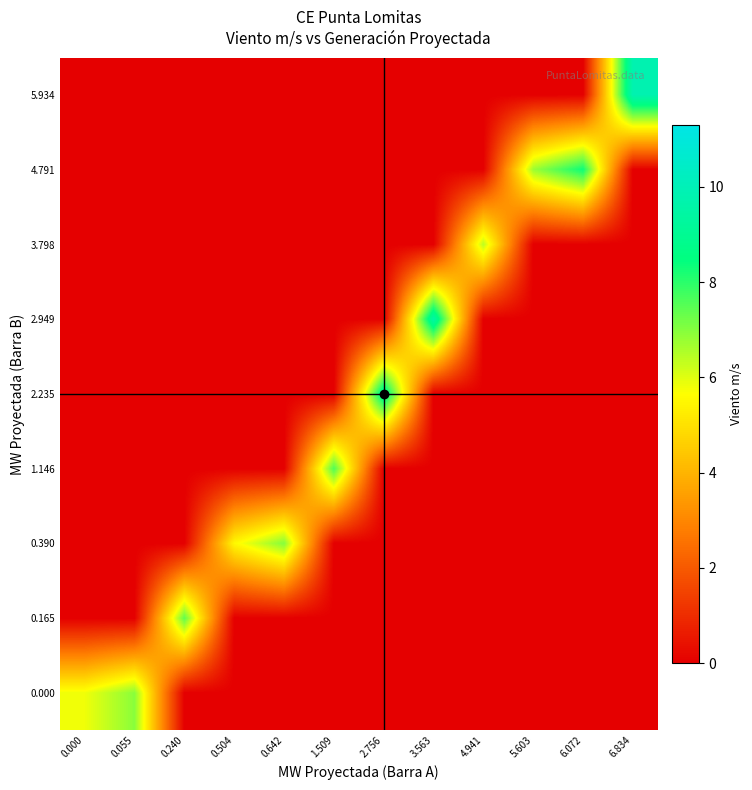

Reading left to right, list all the values displayed in this chart.

0.000: 0.000=5.8	0.055=7.0	0.240=0.0	0.504=0.0	0.642=0.0	1.509=0.0	2.756=0.0	3.563=0.0	4.941=0.0	5.603=0.0	6.072=0.0	6.834=0.0
0.165: 0.000=0.0	0.055=0.0	0.240=7.4	0.504=0.0	0.642=0.0	1.509=0.0	2.756=0.0	3.563=0.0	4.941=0.0	5.603=0.0	6.072=0.0	6.834=0.0
0.390: 0.000=0.0	0.055=0.0	0.240=0.0	0.504=5.5	0.642=7.0	1.509=0.0	2.756=0.0	3.563=0.0	4.941=0.0	5.603=0.0	6.072=0.0	6.834=0.0
1.146: 0.000=0.0	0.055=0.0	0.240=0.0	0.504=0.0	0.642=0.0	1.509=7.6	2.756=0.0	3.563=0.0	4.941=0.0	5.603=0.0	6.072=0.0	6.834=0.0
2.235: 0.000=0.0	0.055=0.0	0.240=0.0	0.504=0.0	0.642=0.0	1.509=0.0	2.756=9.2	3.563=0.0	4.941=0.0	5.603=0.0	6.072=0.0	6.834=0.0
2.949: 0.000=0.0	0.055=0.0	0.240=0.0	0.504=0.0	0.642=0.0	1.509=0.0	2.756=0.0	3.563=9.6	4.941=0.0	5.603=0.0	6.072=0.0	6.834=0.0
3.798: 0.000=0.0	0.055=0.0	0.240=0.0	0.504=0.0	0.642=0.0	1.509=0.0	2.756=0.0	3.563=0.0	4.941=6.4	5.603=0.0	6.072=0.0	6.834=0.0
4.791: 0.000=0.0	0.055=0.0	0.240=0.0	0.504=0.0	0.642=0.0	1.509=0.0	2.756=0.0	3.563=0.0	4.941=0.0	5.603=6.8	6.072=8.3	6.834=0.0
5.934: 0.000=0.0	0.055=0.0	0.240=0.0	0.504=0.0	0.642=0.0	1.509=0.0	2.756=0.0	3.563=0.0	4.941=0.0	5.603=0.0	6.072=0.0	6.834=9.8